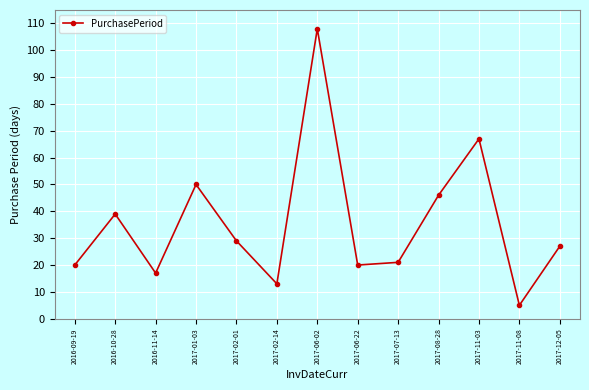

How many data points does each series have?

13